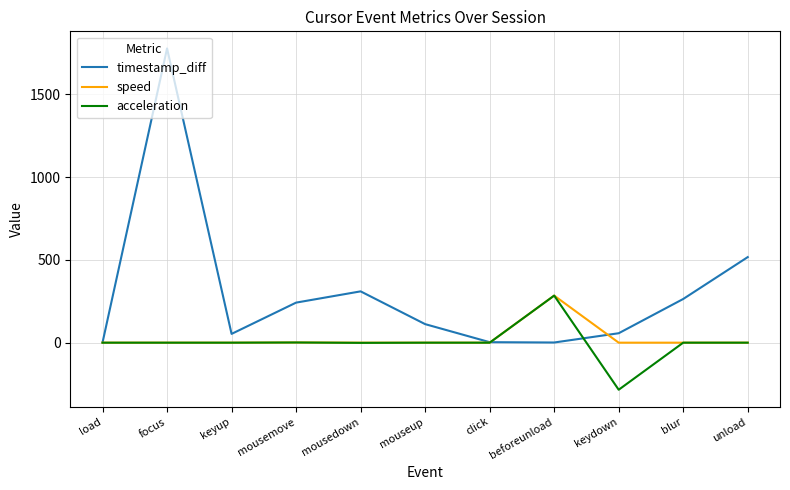

Is it true that acceleration equals 376.0 at focus?

False